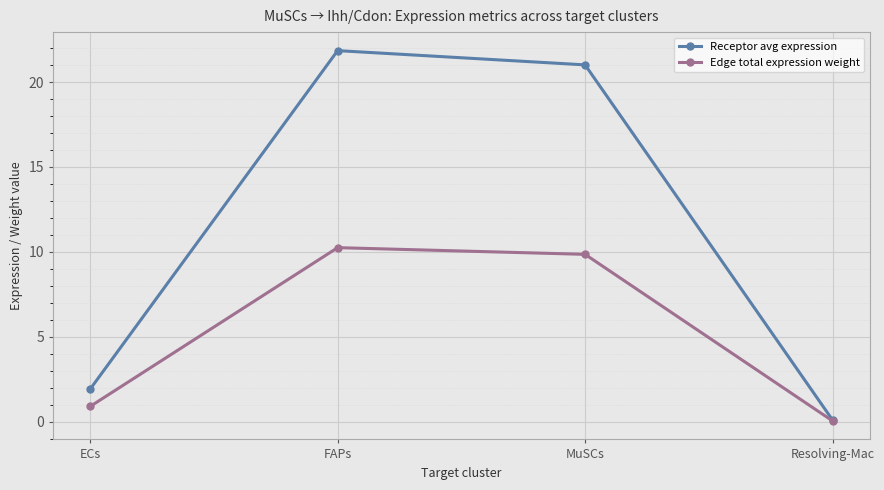

Which series has the largest range (max minus min)?

Receptor avg expression